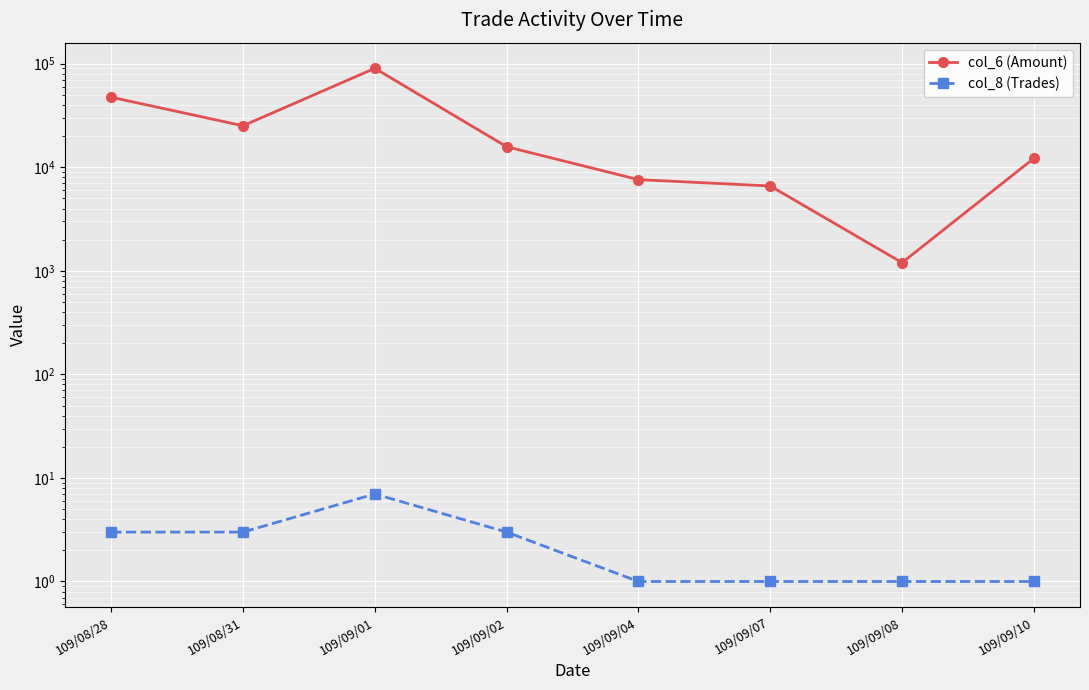

What is the difference between the maximum and minimum values in the col_8 (Trades) series?

6